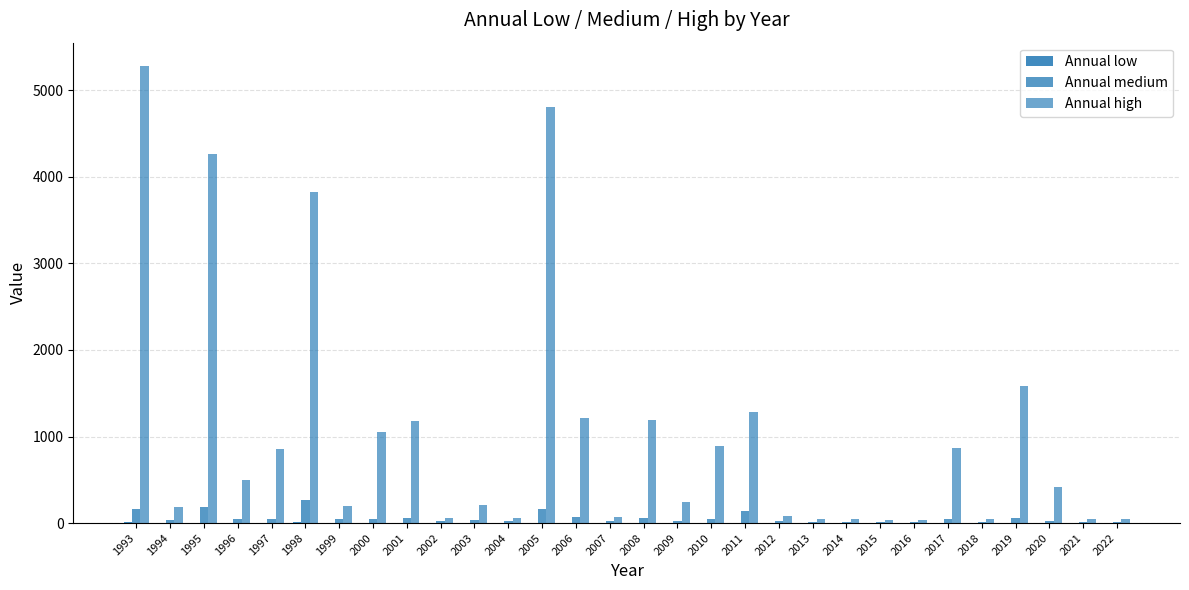

Reading left to right, transcribe all the data shown in this chart.

Annual low: 6.6	2.7	6.4	6.0	5.8	10.4	5.0	3.3	5.8	2.2	2.2	2.5	6.2	4.3	2.3	3.6	2.0	3.1	5.7	3.8	0.9	1.3	2.2	1.9	2.6	1.2	4.4	3.0	1.4	2.4
Annual medium: 167.7	30.6	189.6	51.8	51.1	264.0	41.4	44.9	56.3	22.2	33.6	18.5	165.5	73.8	22.0	54.0	28.7	47.3	134.8	26.5	17.7	12.4	14.4	13.7	43.4	14.1	59.8	26.7	17.6	16.5
Annual high: 5287.3	184.2	4260.6	501.4	861.2	3823.4	202.2	1049.5	1174.2	61.8	204.6	58.4	4807.5	1212.4	64.3	1195.0	247.8	895.3	1284.7	77.6	48.7	42.0	37.0	33.1	867.8	42.8	1582.6	413.2	48.4	44.9